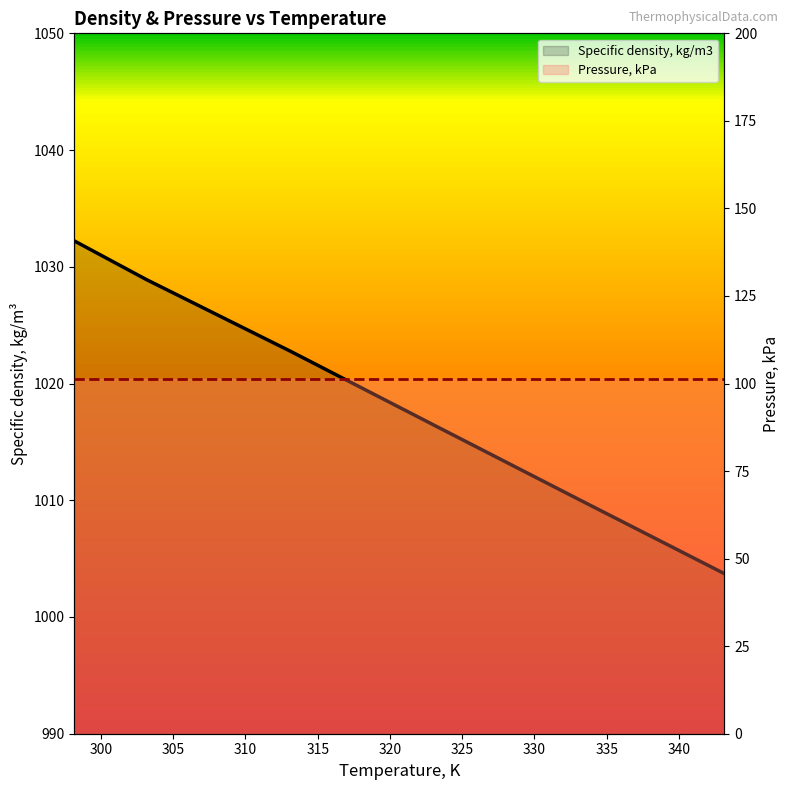

True or false: Pressure, kPa has more than 0 points higher than both neighbors.

False